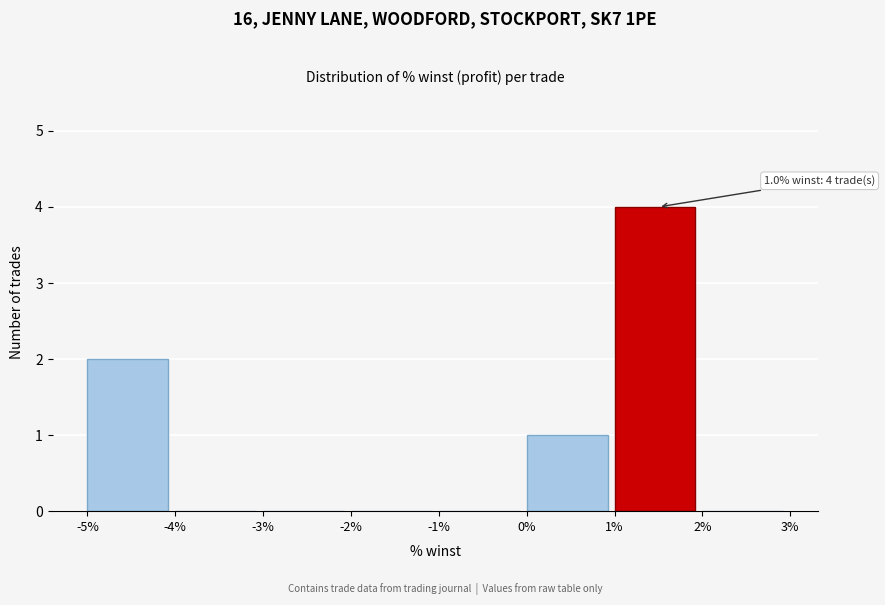

Which range on the x-axis has the tallest bar?

1% to 2%